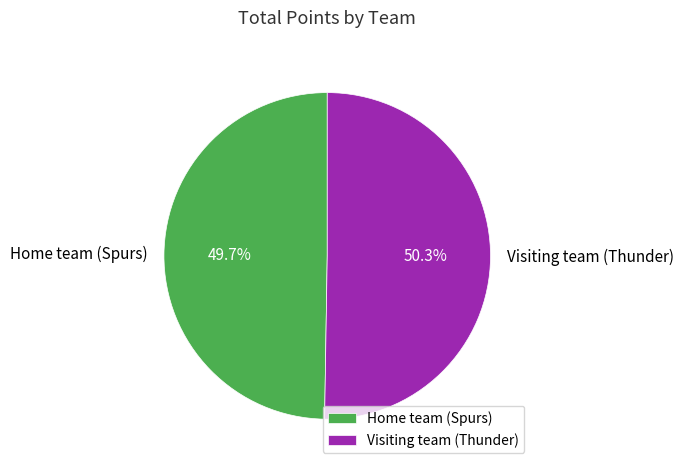

Count the number of slices in the pie.

2